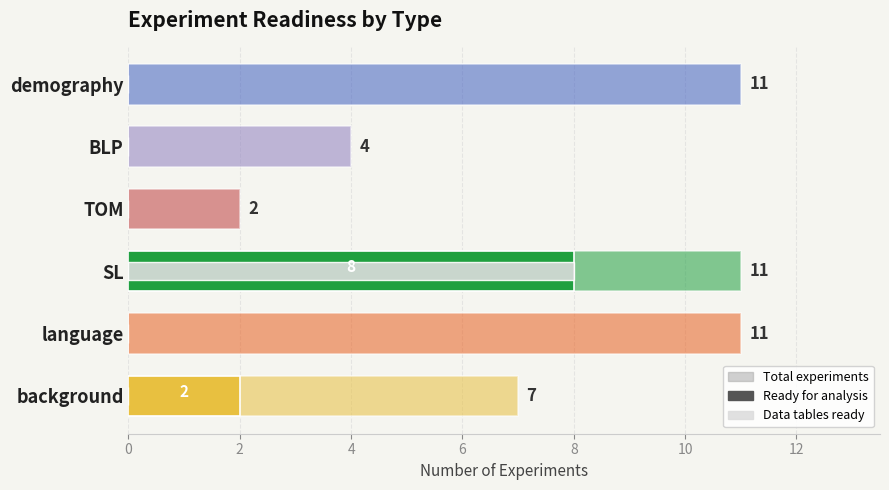

The Data tables ready series shows 11 at SL. True or false?

False